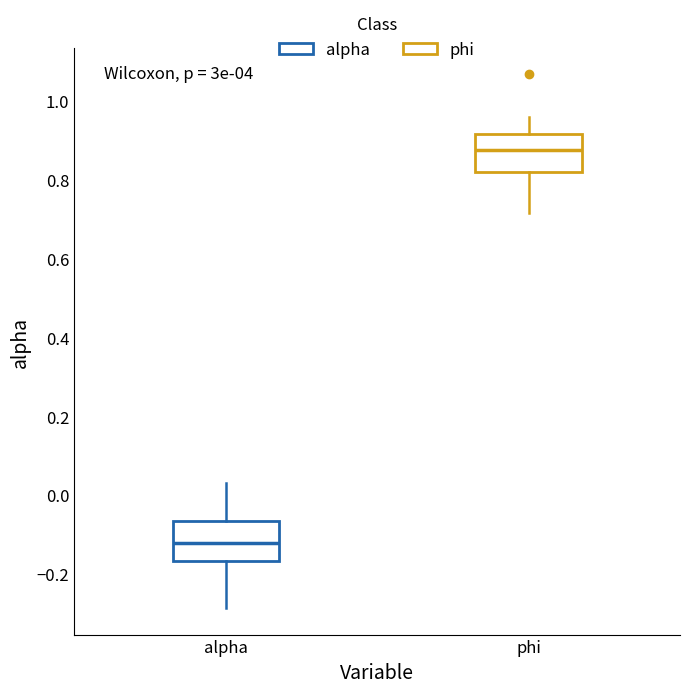

Reading left to right, read every box against the y-axis: the position of its median line, the range the box covers, and the ends of its whiskers. The values are not printed on the chart, so give them approximately, as read against the axis.

alpha: median -0.12, box -0.16 to -0.06, whiskers -0.28 to 0.04
phi: median 0.88, box 0.82 to 0.92, whiskers 0.72 to 0.96